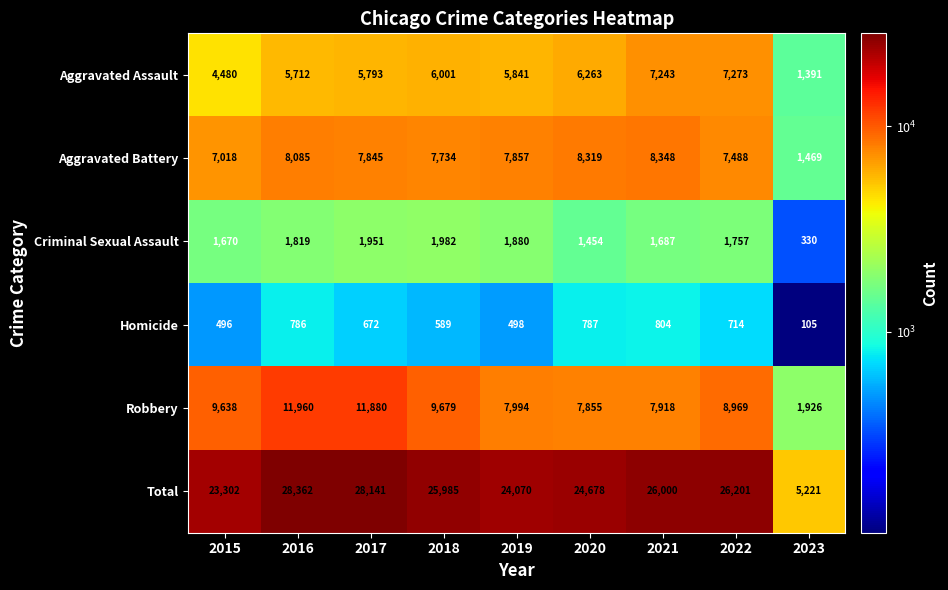

What is the total value across all series at 2019?

48140